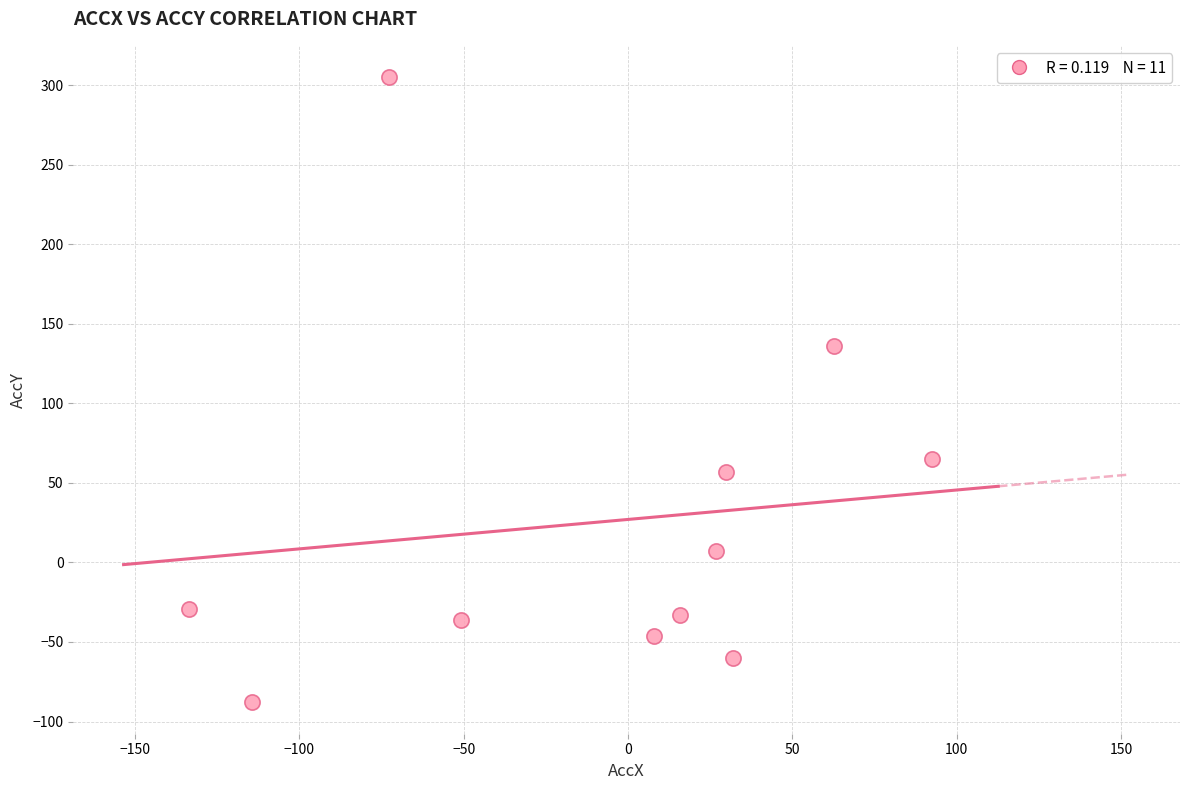

What Y value in the scatter plot is closest to 108?

136